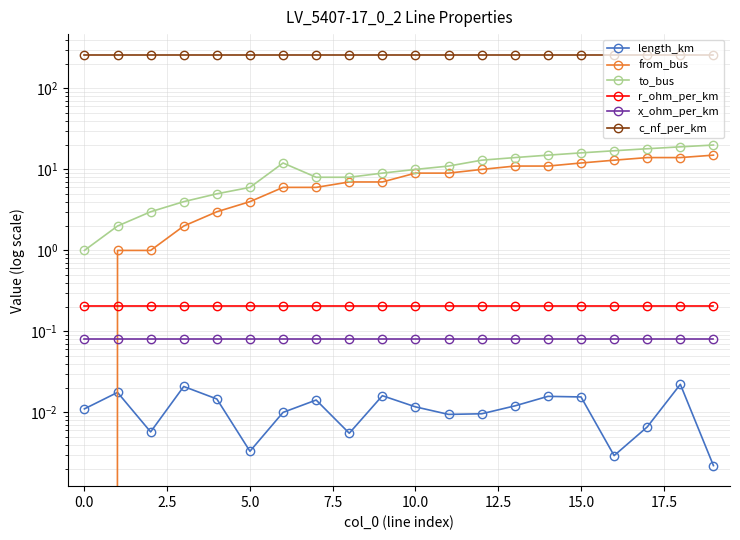

What position from the left is 7.5?

5